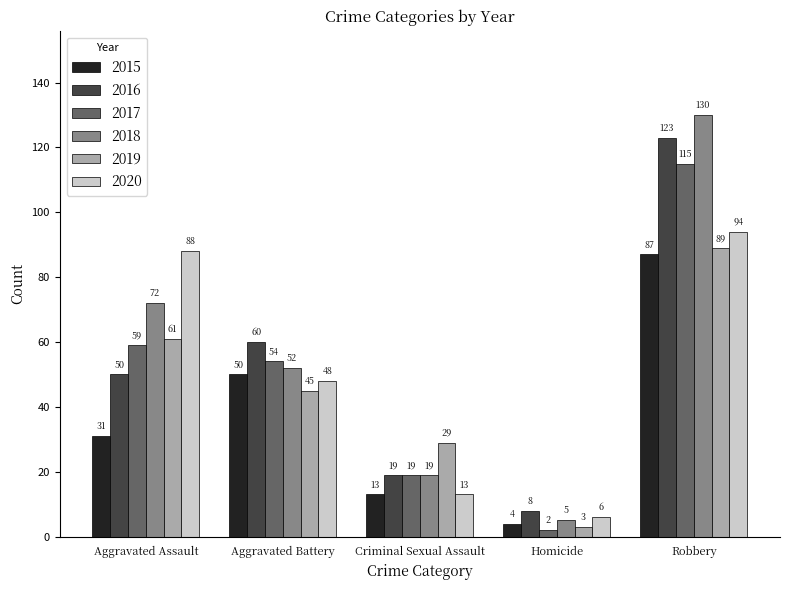

What is the lowest value of the 2017 series?

2